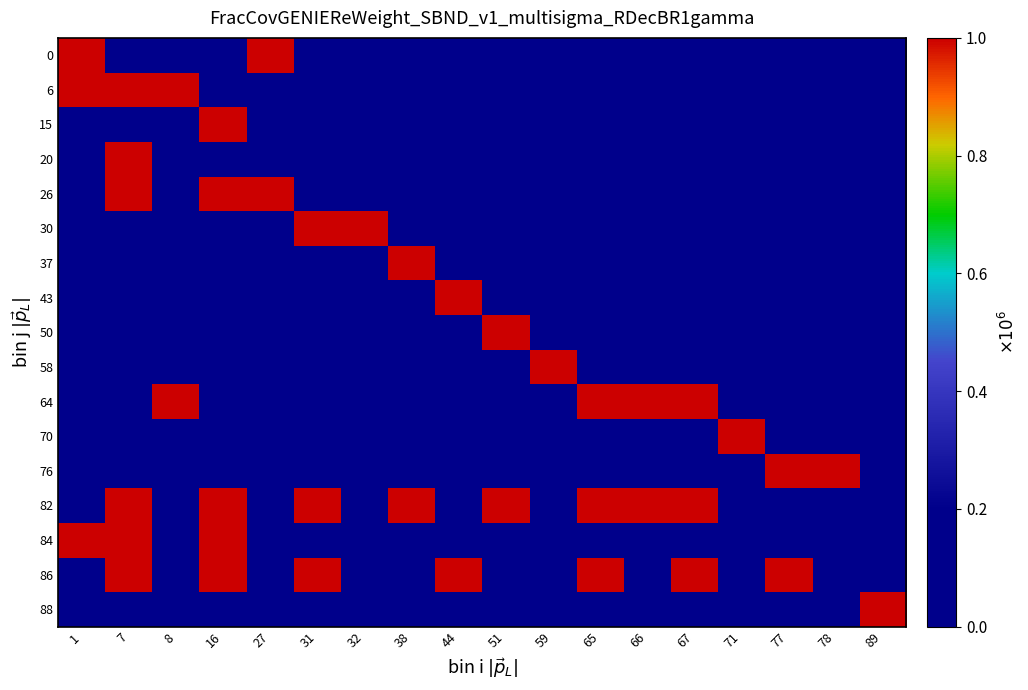

At how many categories does at least one series exceed 0?

18